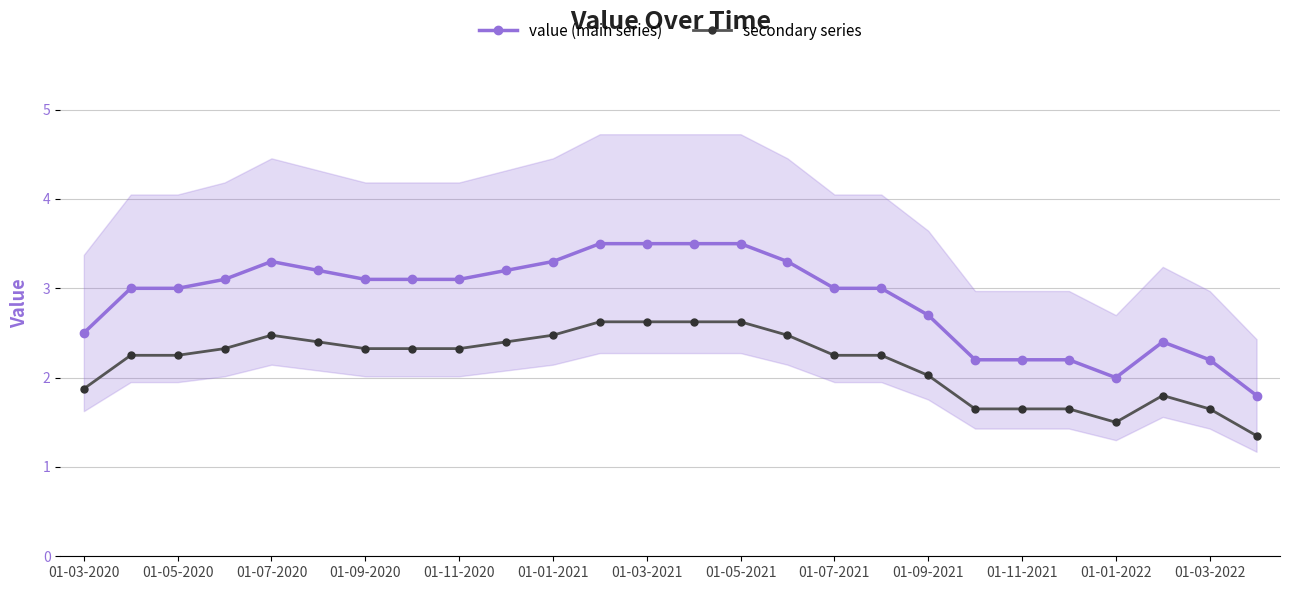

What is the sum of all value (main series) values?

74.9